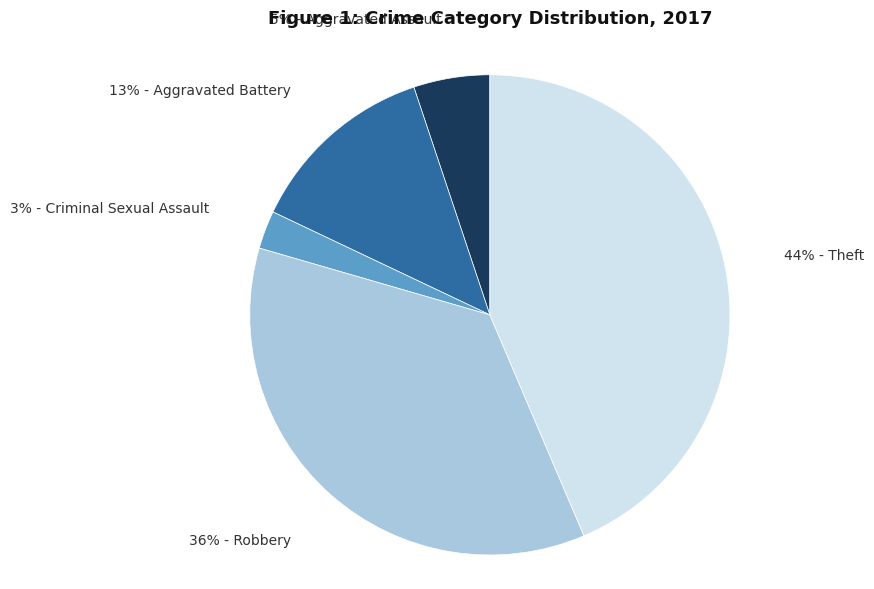

To the nearest percent, what is the difference between the largest and smallest slice percentages?

41%